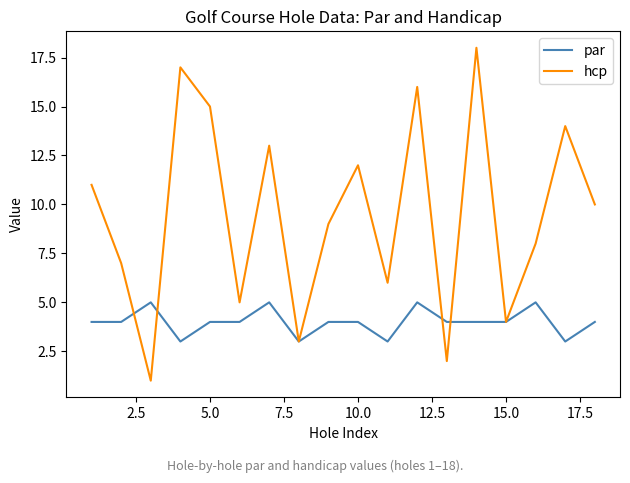

Which series has the widest spread of values?

hcp